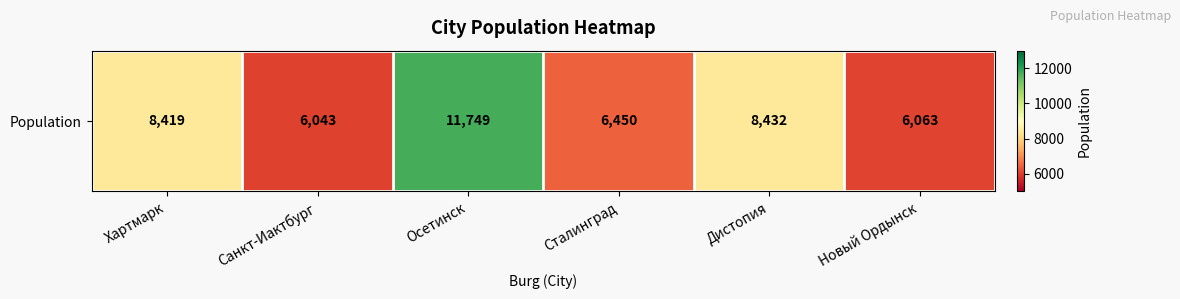

How many values exceed 8419?

2